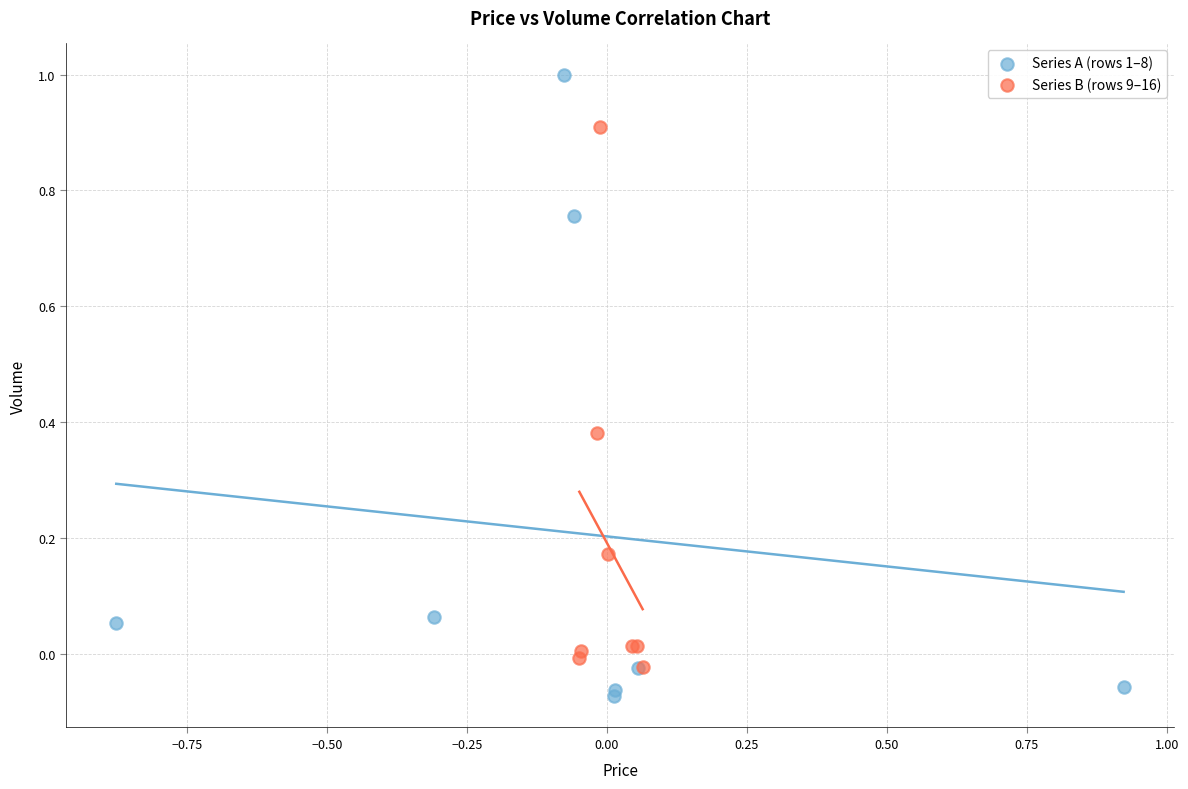

Which series reaches the maximum Y coordinate?

Series A (rows 1–8)